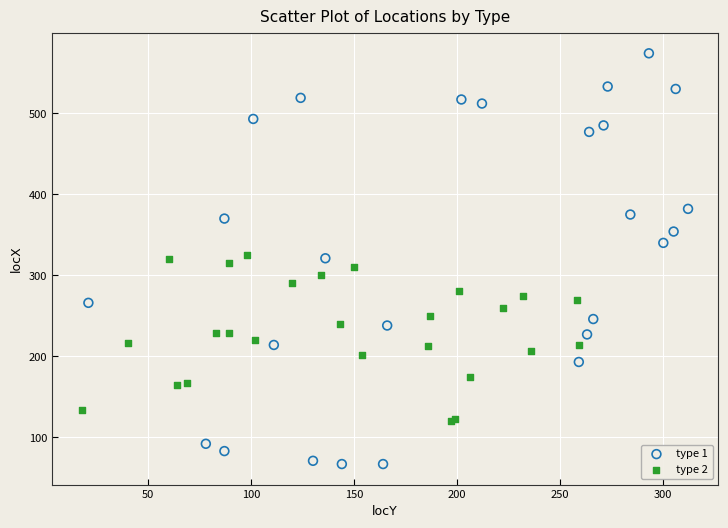

Which series has the widest spread of Y values?

type 1